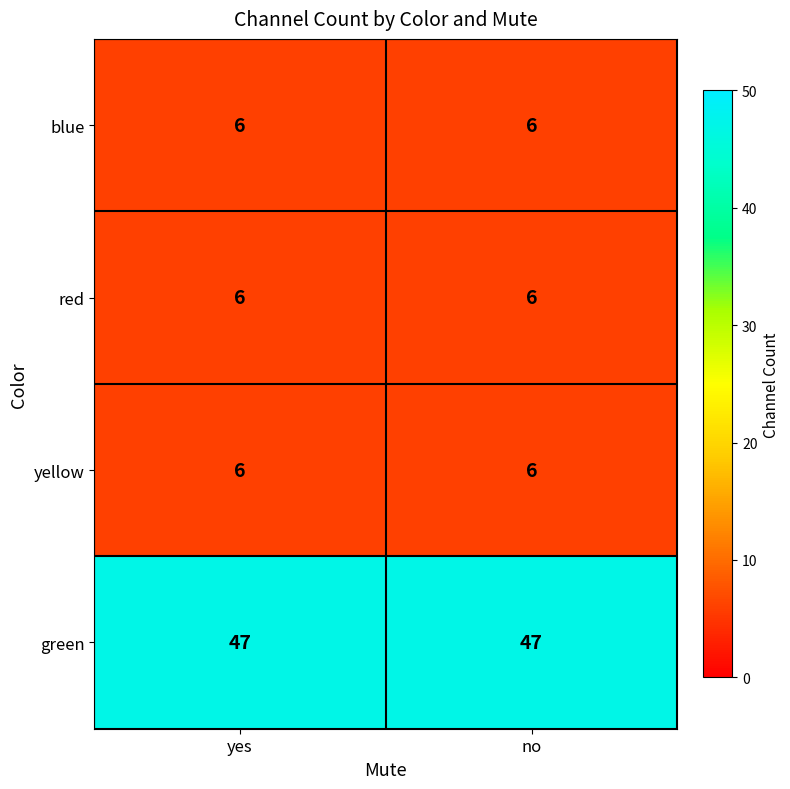

What is the greatest value displayed?

47